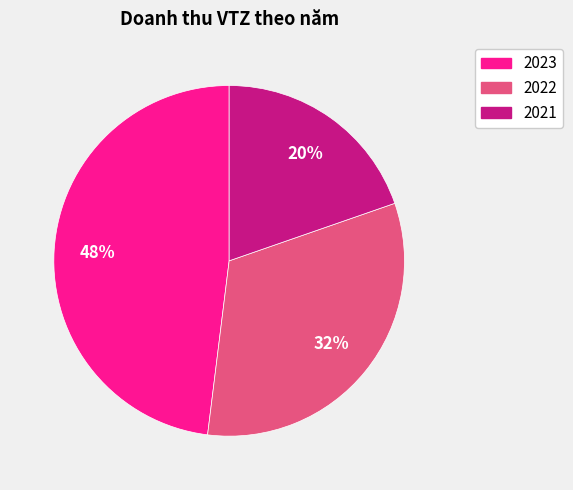

How many slices are in this pie chart?

3